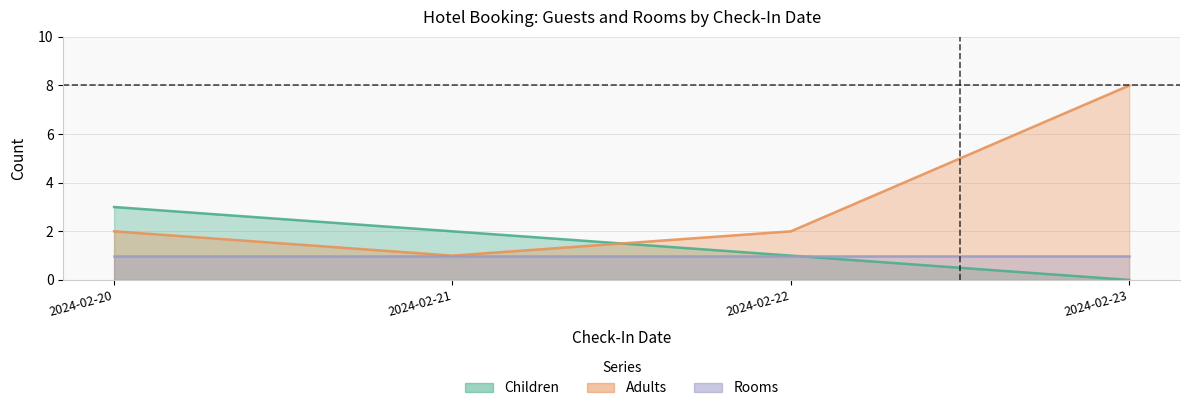

True or false: Children and Adults intersect in this chart.

True